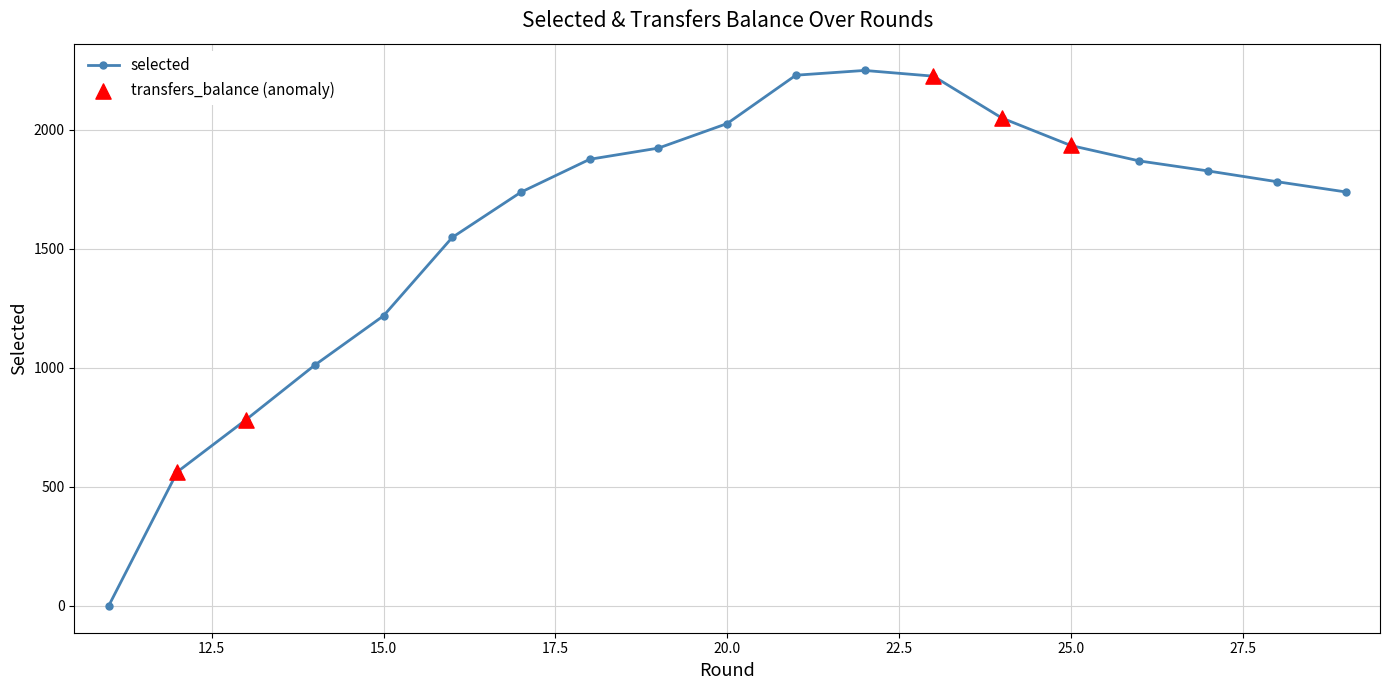

What is the sum of all values?

30574